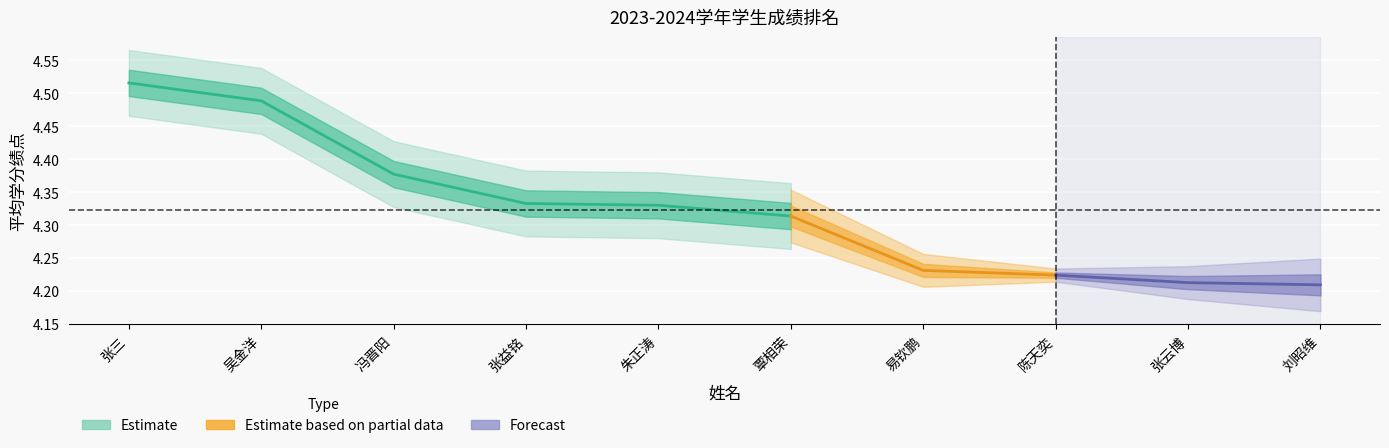

What is the approximate value of 平均学分绩点 at 刘昭维?

4.2